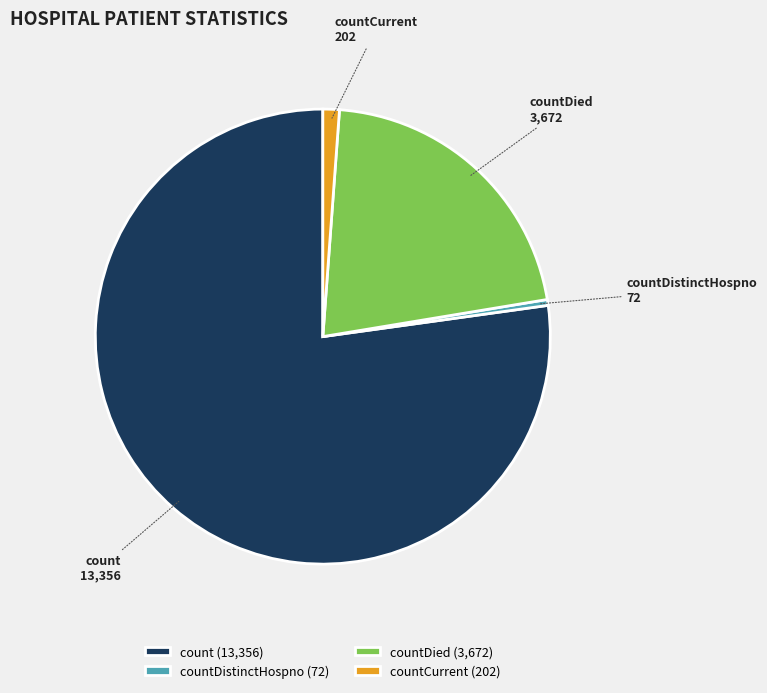

True or false: countDied accounts for 21% of the total.

True